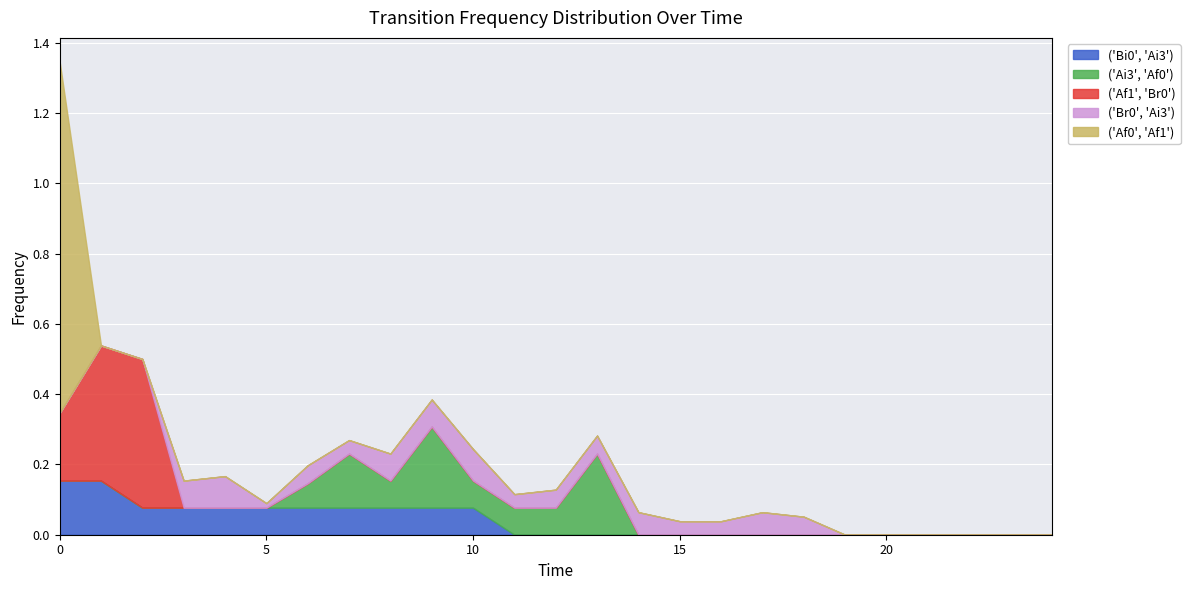

True or false: ('Af0', 'Af1') has more than 1 points higher than both neighbors.

False